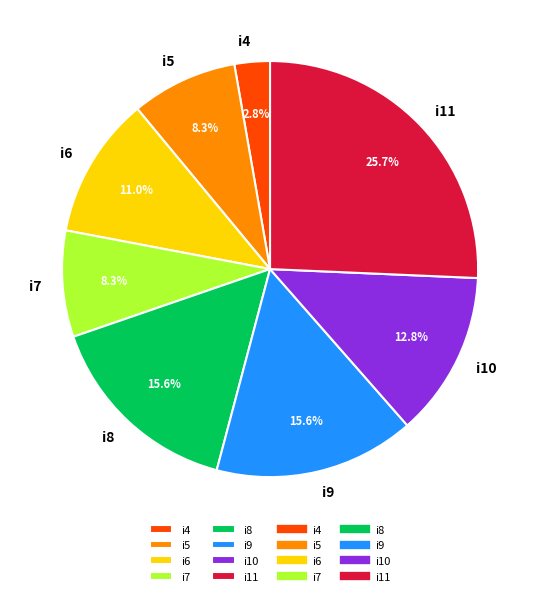

What is the total percentage of i5 and i8?

23.9%